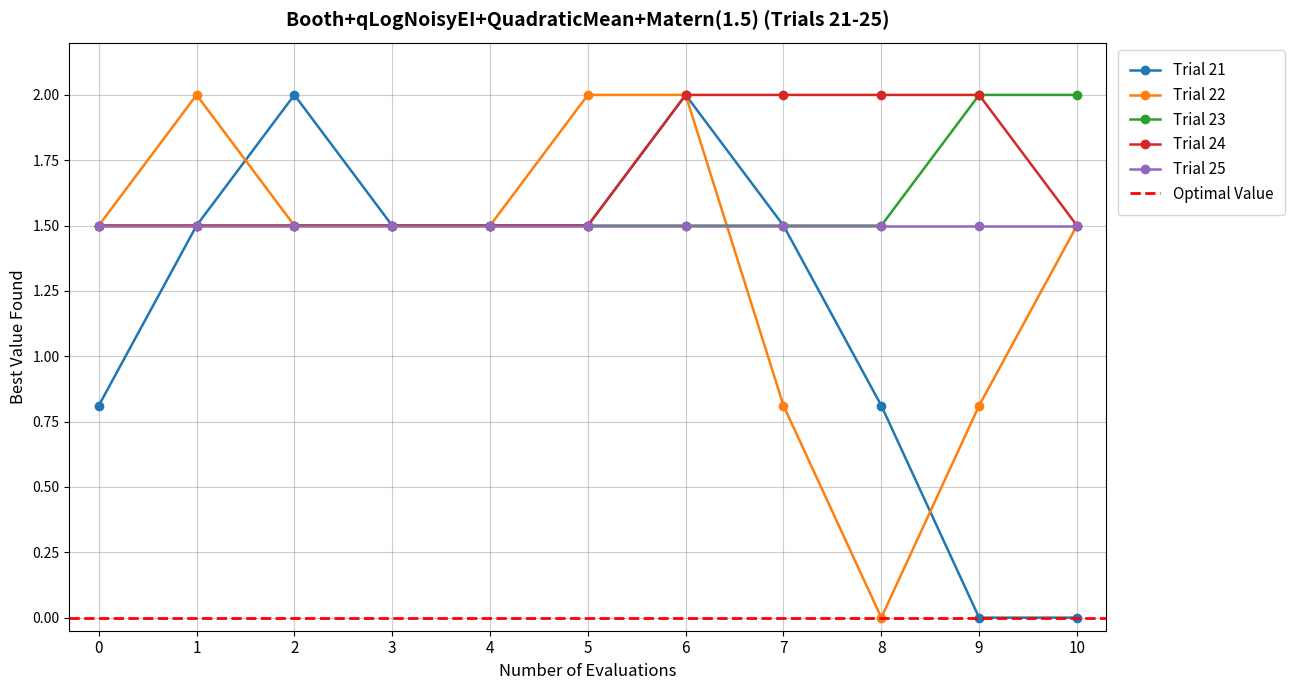

What are all the series names shown in the legend?

Trial 21, Trial 22, Trial 23, Trial 24, Trial 25